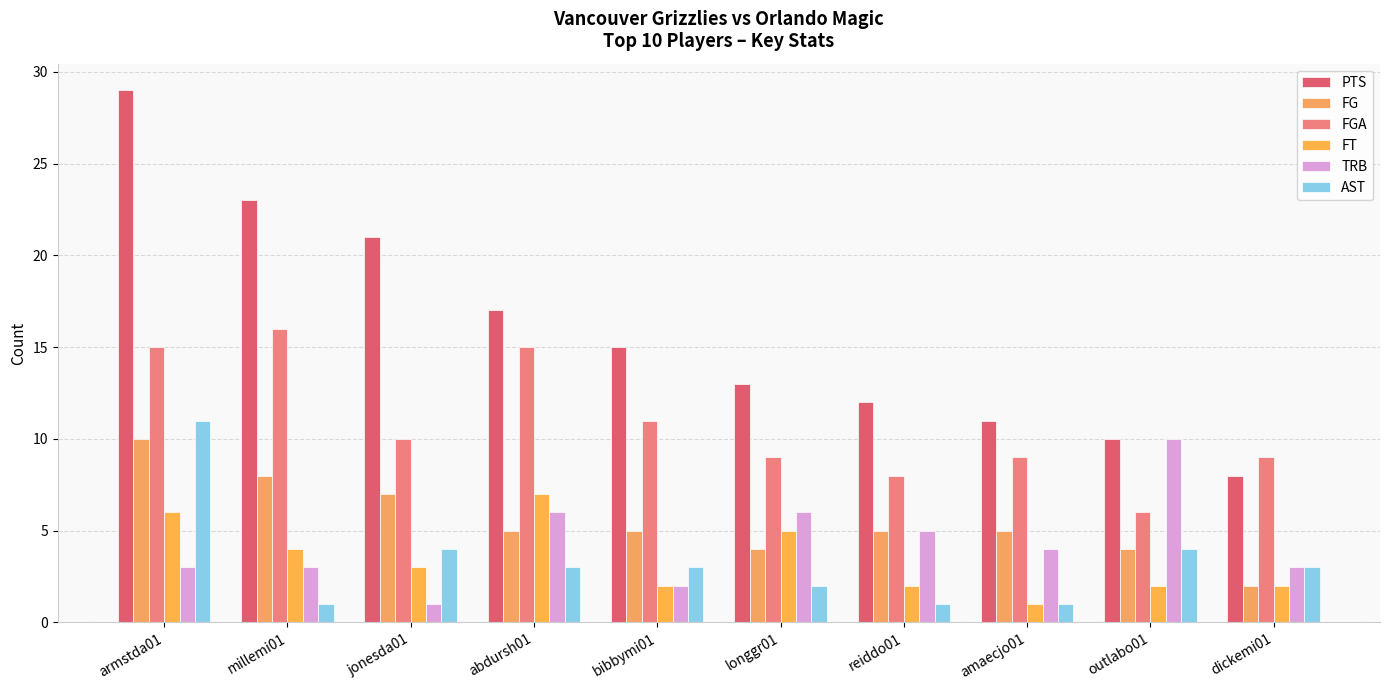

What is the difference between the maximum and minimum values in the TRB series?

9